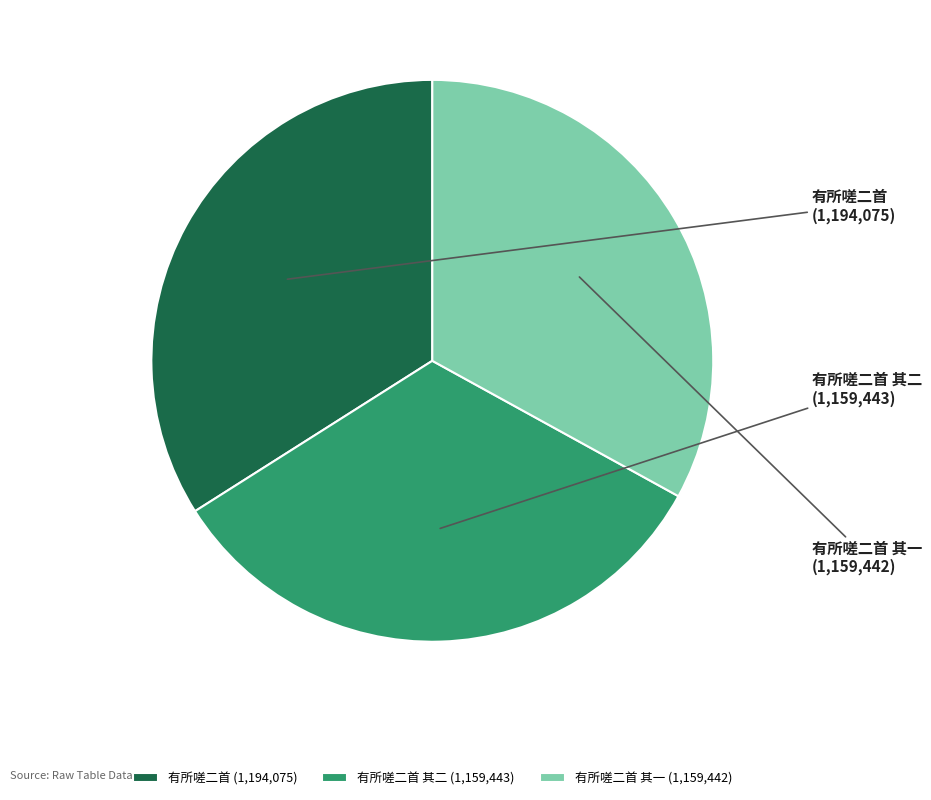

What is the ratio of the value at 有所嗟二首 其二 to the value at 有所嗟二首 其一?

1.0